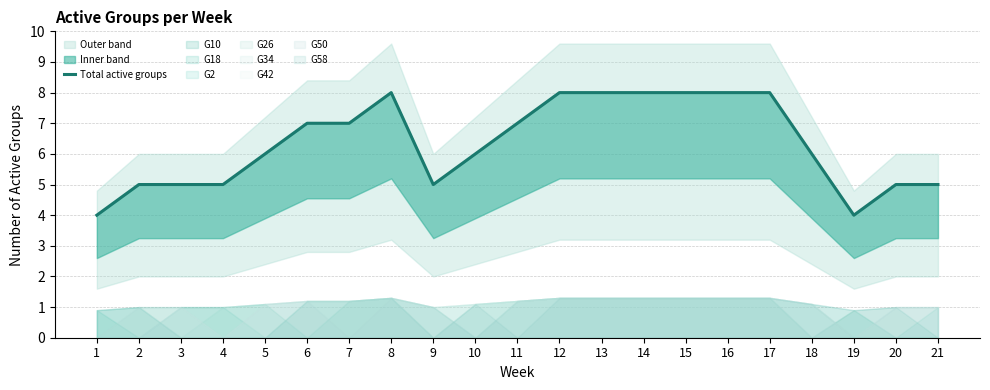

What is the approximate value at 3?

5